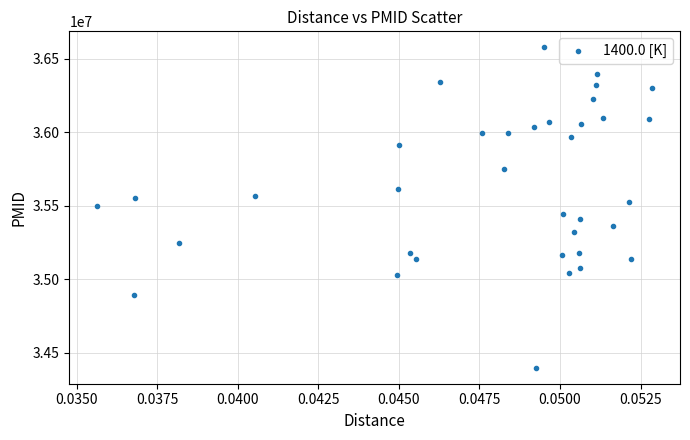

What is the range of Y values (max minus min)?

2178614